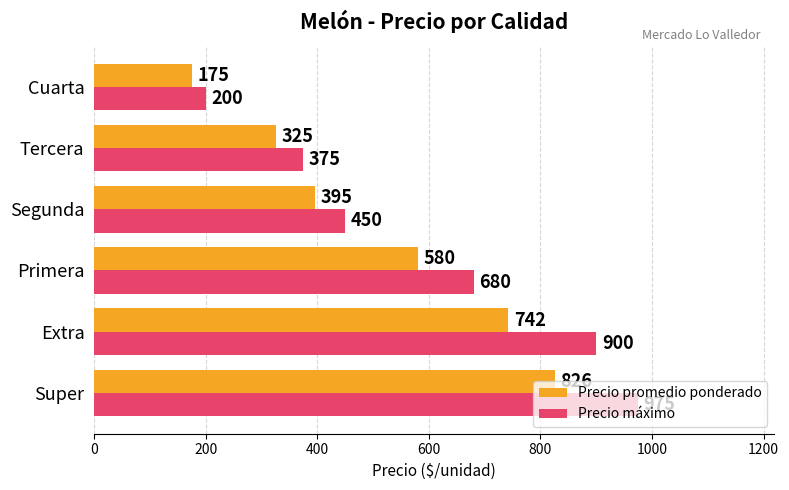

How many Precio promedio ponderado values are between 325 and 742?

4